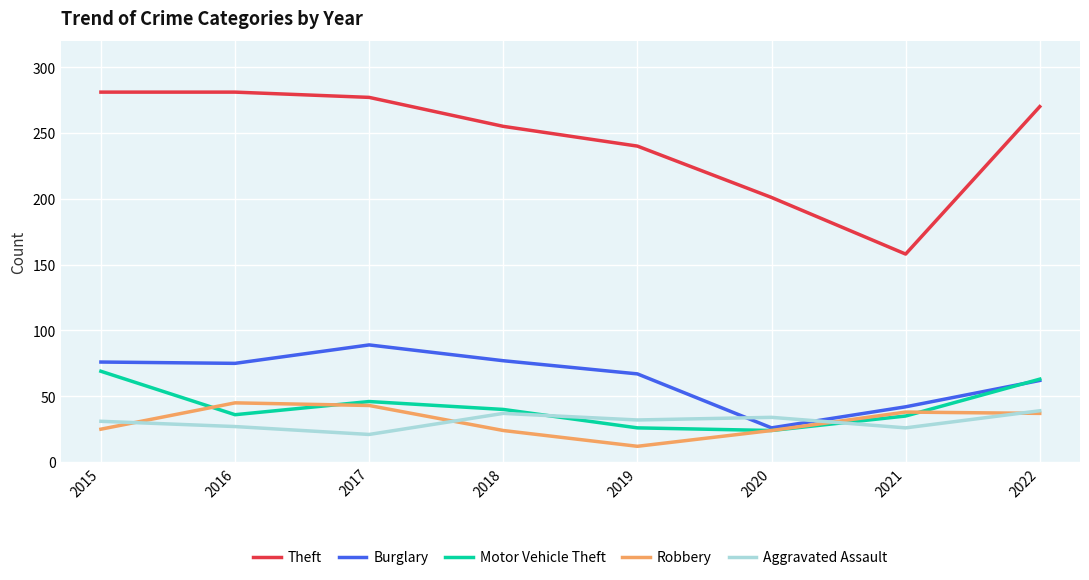

At how many categories does at least one series exceed 194?

7